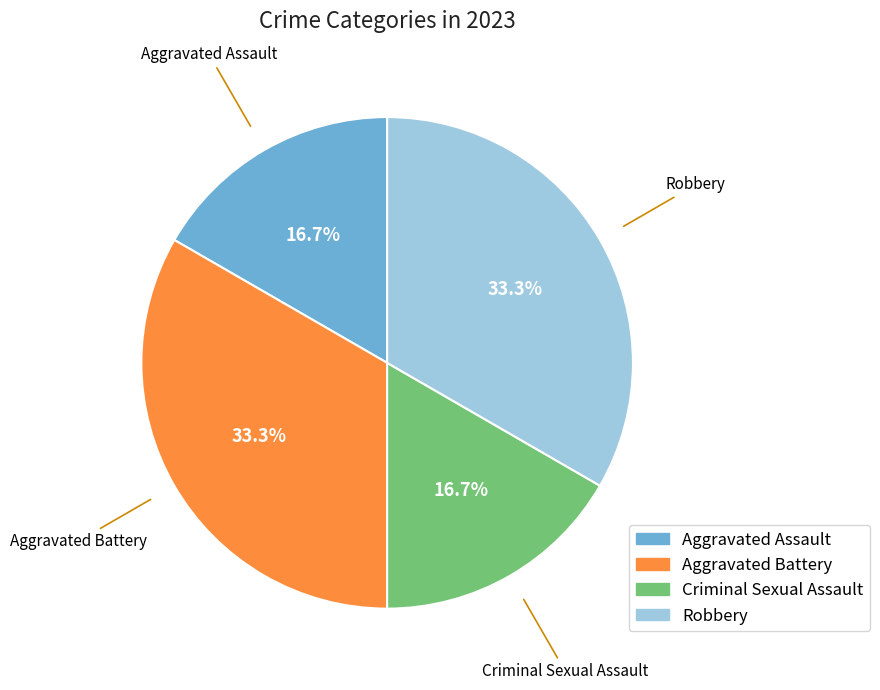

Is there any slice that represents more than half of the pie?

No